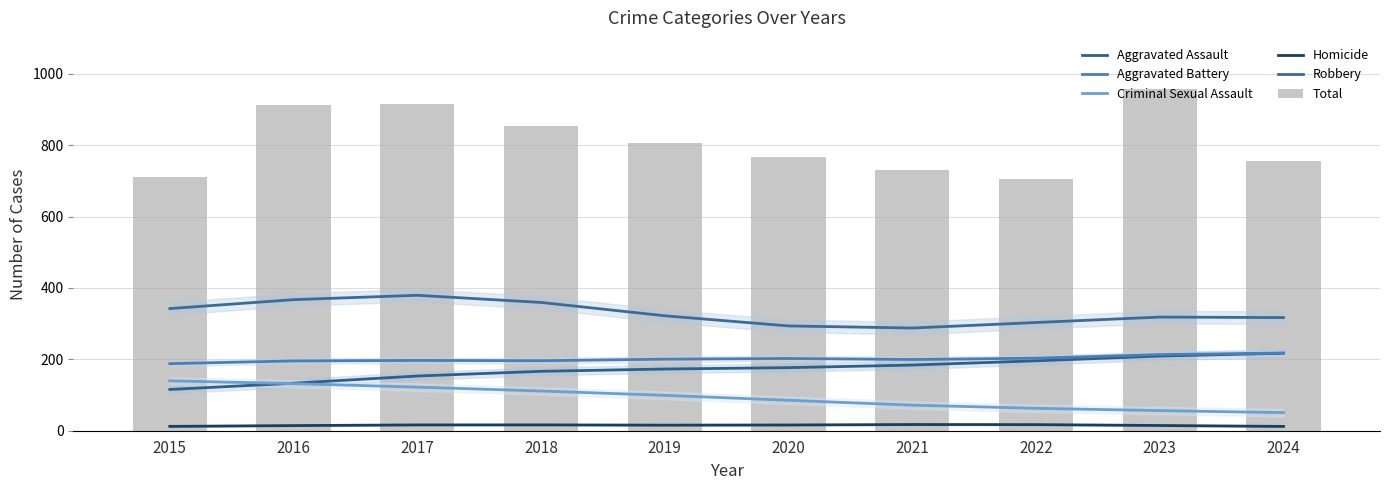

How many groups of bars are there?

10